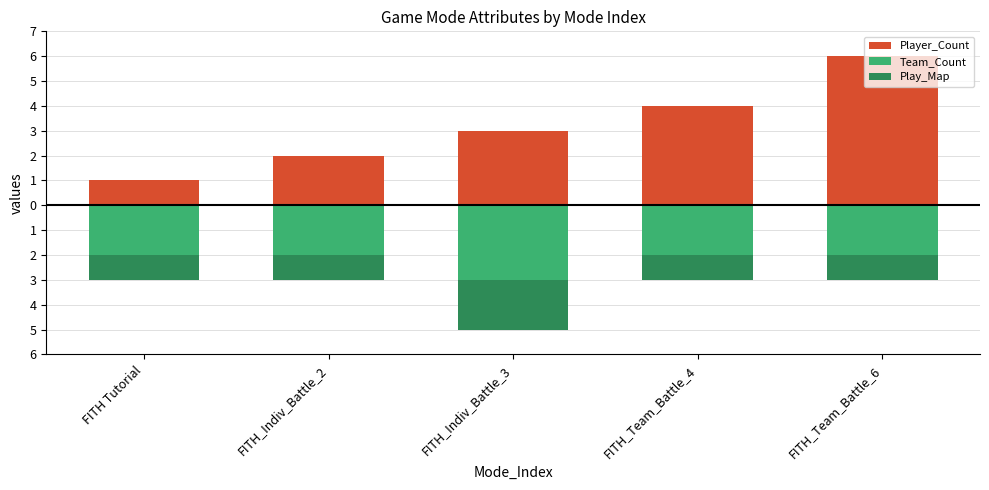

How many bars are there in each group?

3